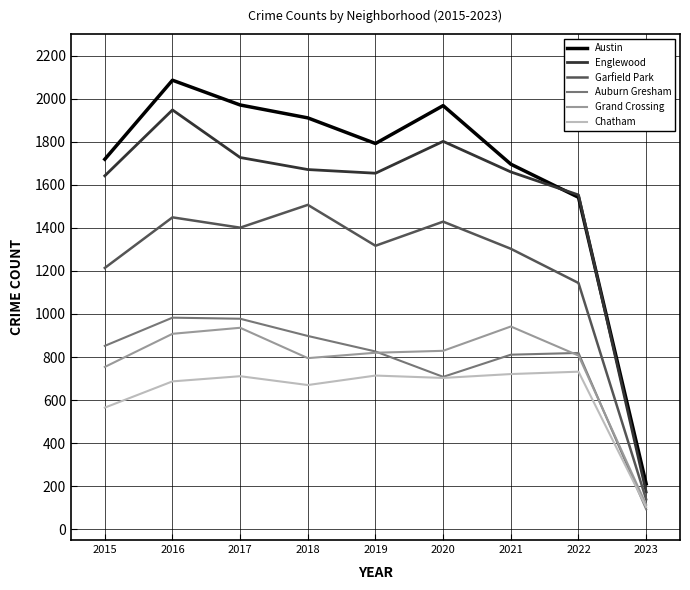

At how many categories does at least one series exceed 655?

8